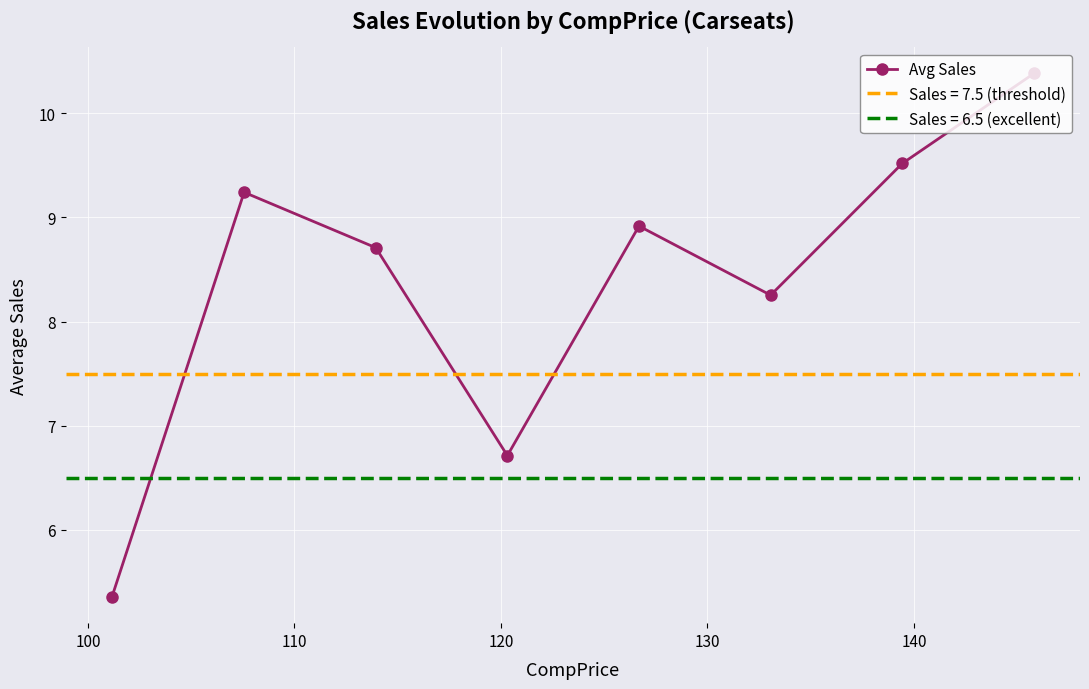

In Avg Sales, how many points are lower than both neighbors (excluding endpoints)?

2